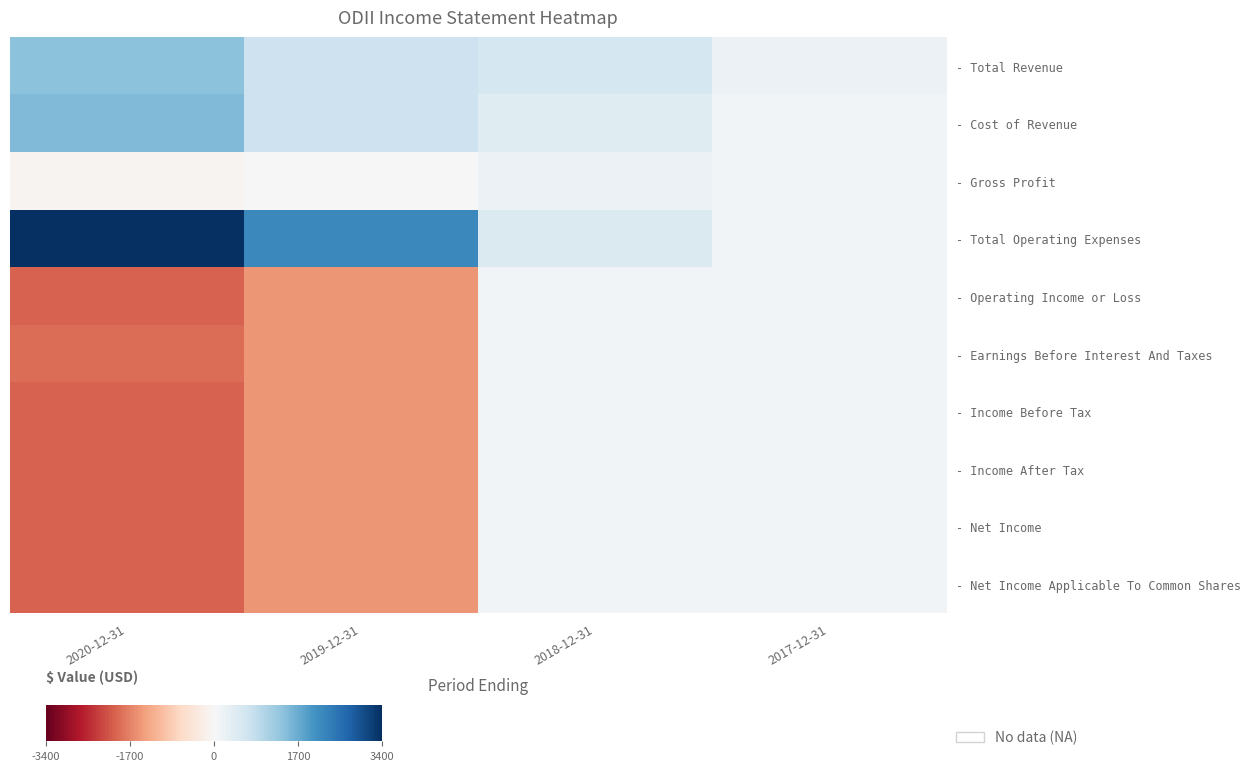

What is the difference between the highest and lowest values at 2017-12-31?

100